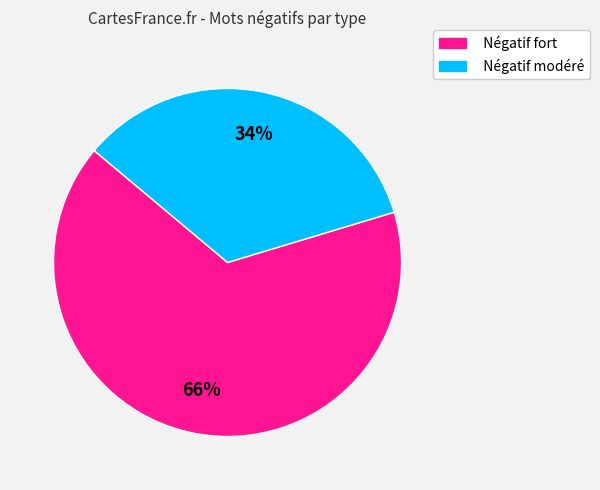

How many slices are in this pie chart?

2